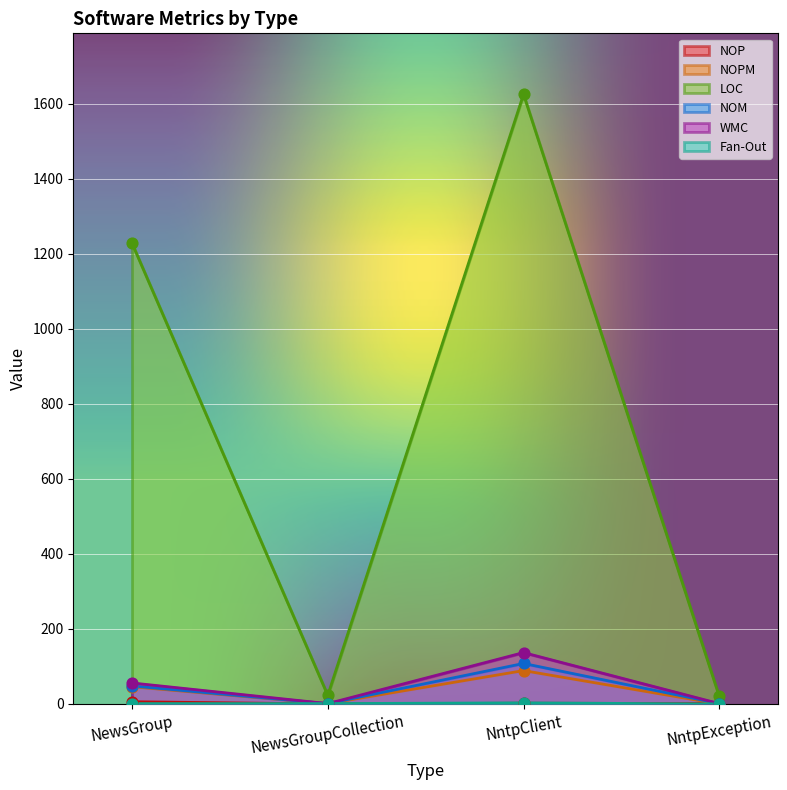

Which series reaches the maximum Y coordinate?

LOC